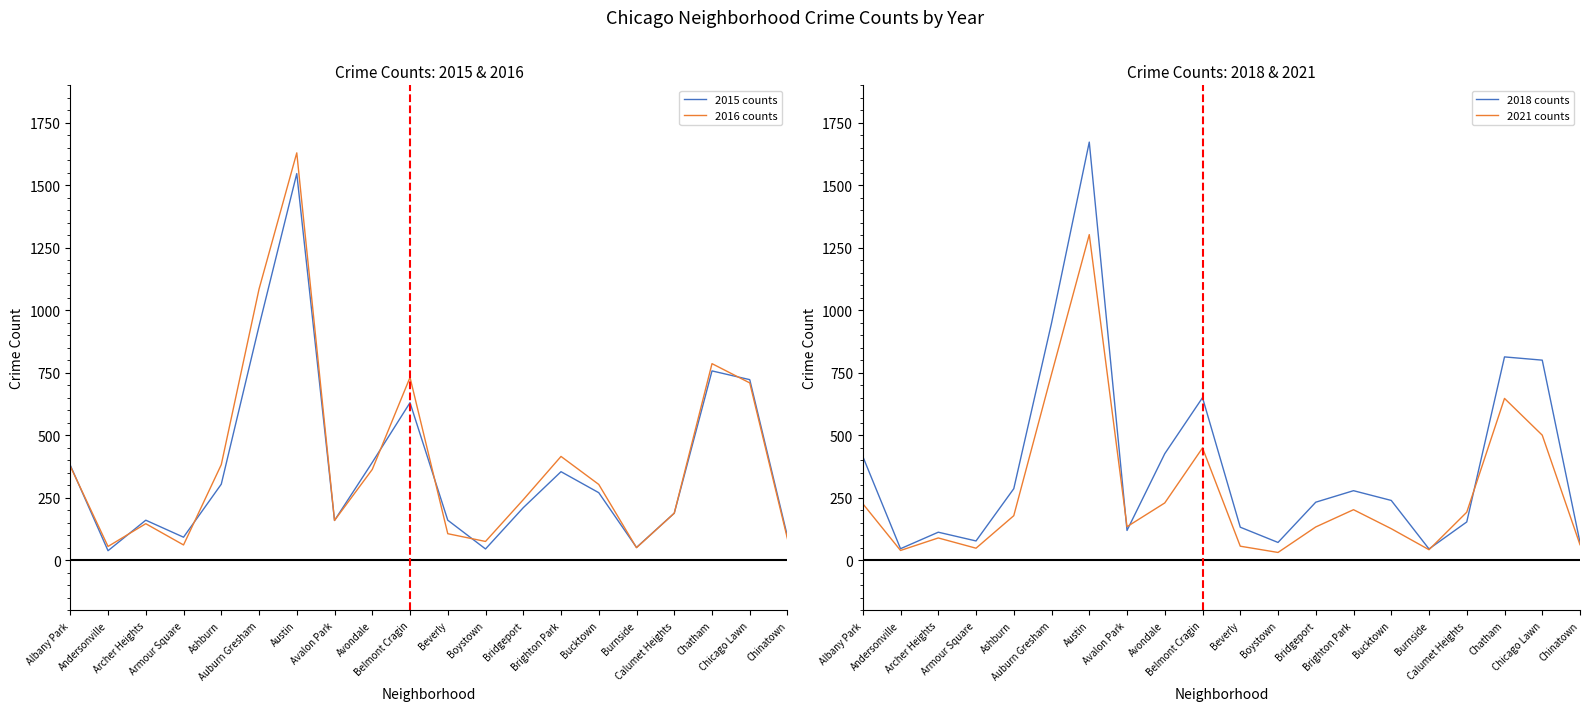

Reading right to left, what are all the values shown in this chart?

2015 counts: 95	723	758	189	52	271	355	211	46	161	631	392	160	1547	937	305	93	161	39	381
2016 counts: 86	710	787	189	51	304	416	243	76	107	732	364	160	1630	1085	383	62	147	56	377
2018 counts: 72	801	814	154	46	240	279	233	72	133	651	427	120	1673	949	287	78	113	47	416
2021 counts: 63	501	648	193	43	127	203	134	32	57	450	230	135	1303	745	179	49	90	40	227